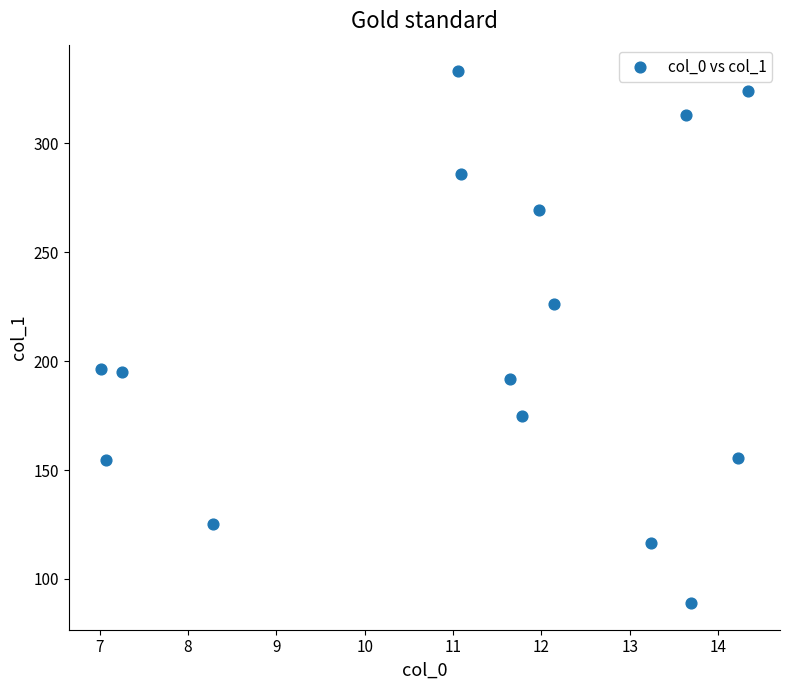

What is the range of X values (max minus min)?

7.3